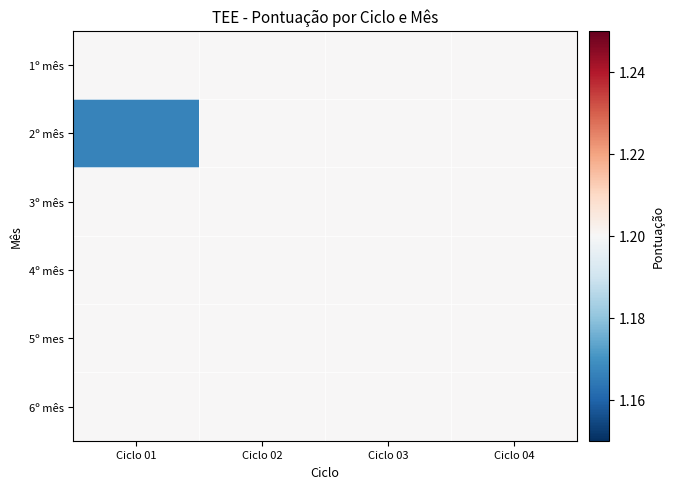

List the series in order of their peak value, highest first.

1º mês, 2º mês, 3º mês, 4º mês, 5º mes, 6º mês